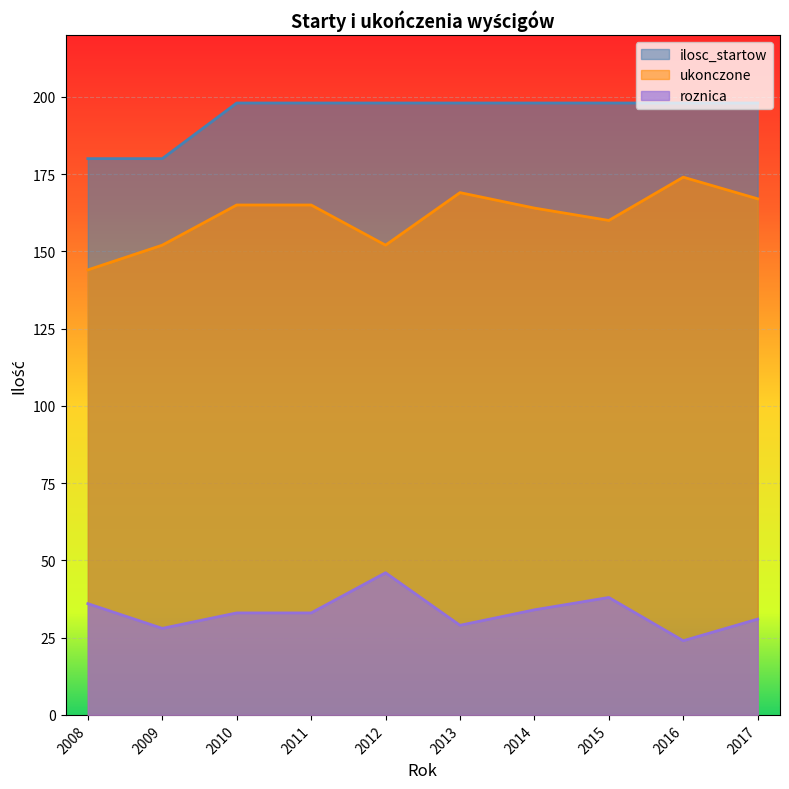

Does the chart display data point markers on the line(s)?

No